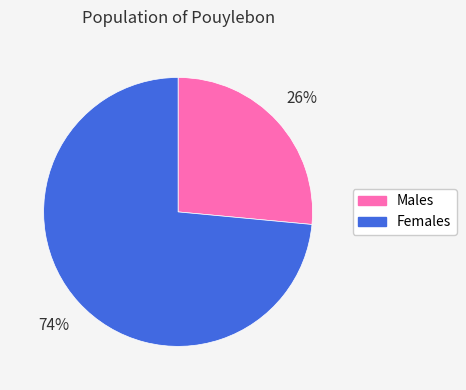

True or false: Females accounts for 59% of the total.

False